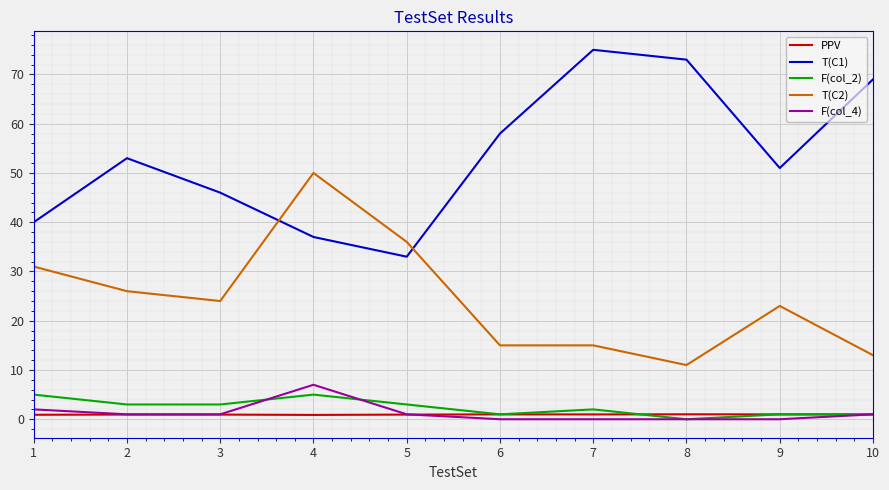

Which series has the largest total across all categories?

T(C1)